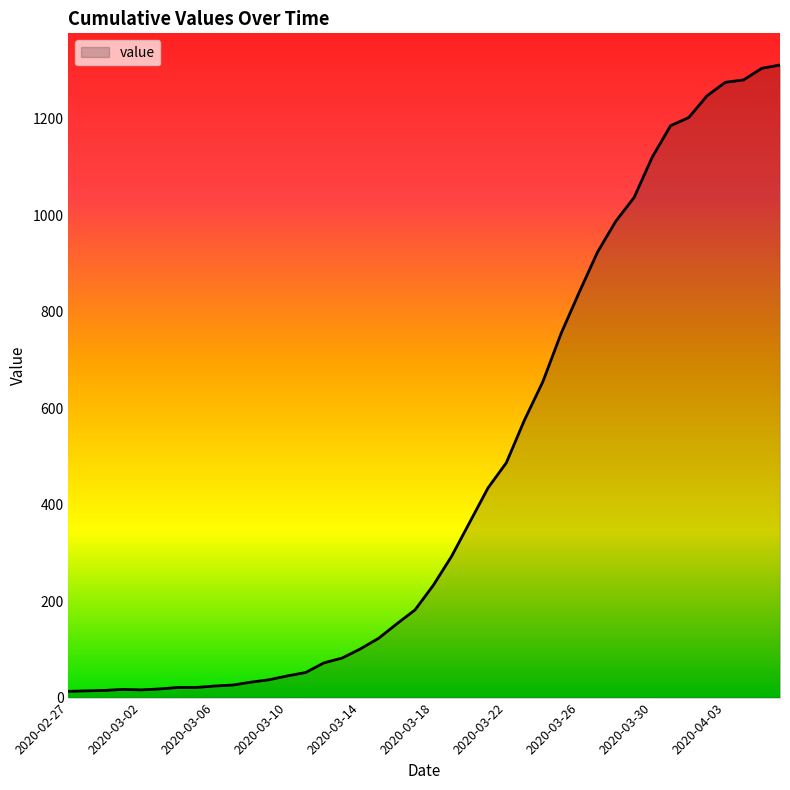

What is the difference between the maximum and second lowest values?

1298